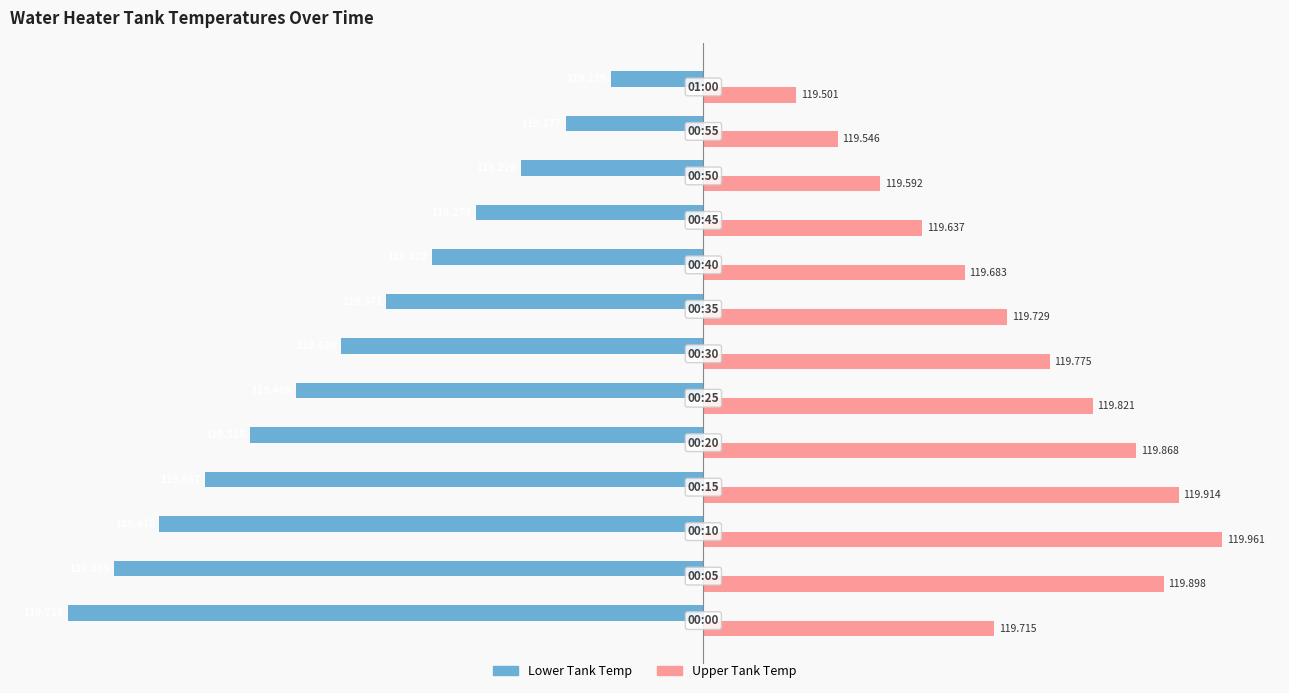

What are all the series names shown in the legend?

Lower Tank Temp, Upper Tank Temp